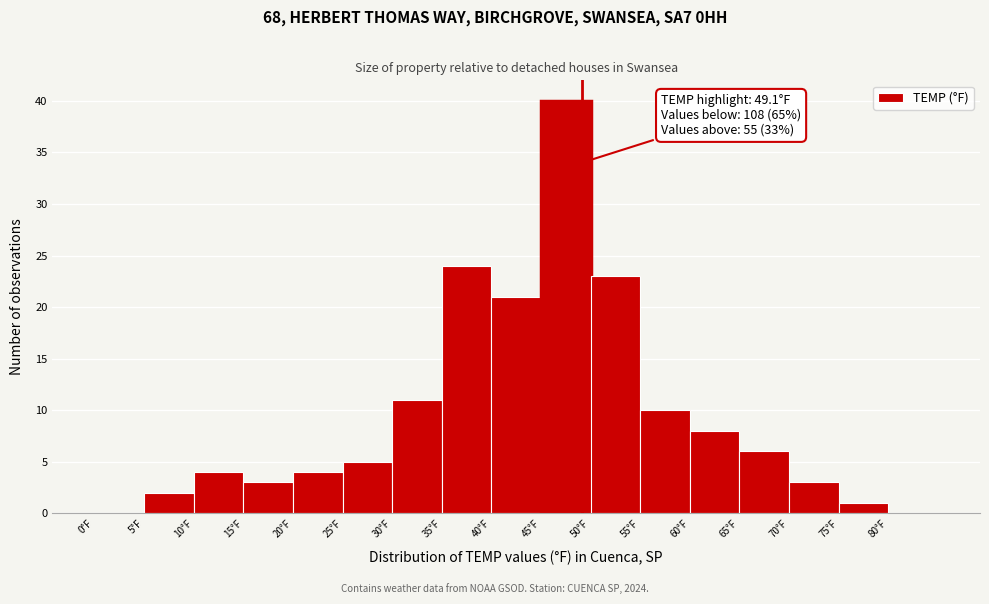

Which range on the x-axis has the tallest bar?

45 to 50